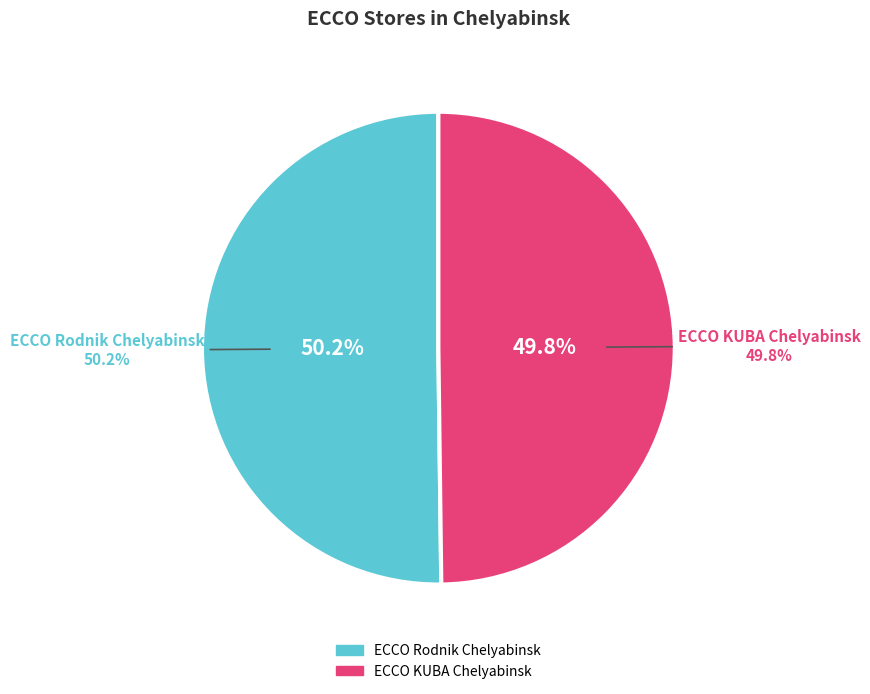

Which category accounts for the majority?

ECCO Rodnik Chelyabinsk